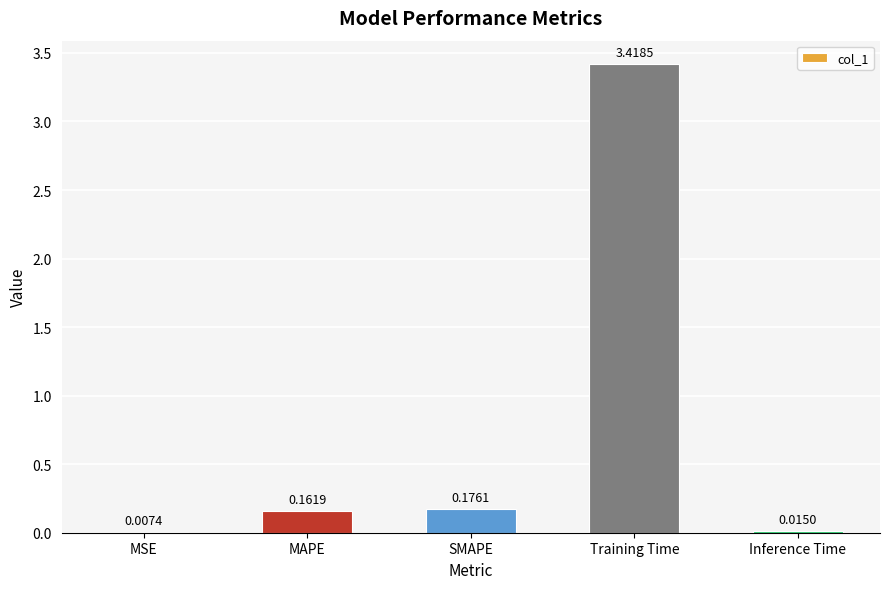

Is it true that the value at Training Time is 1.7?

False